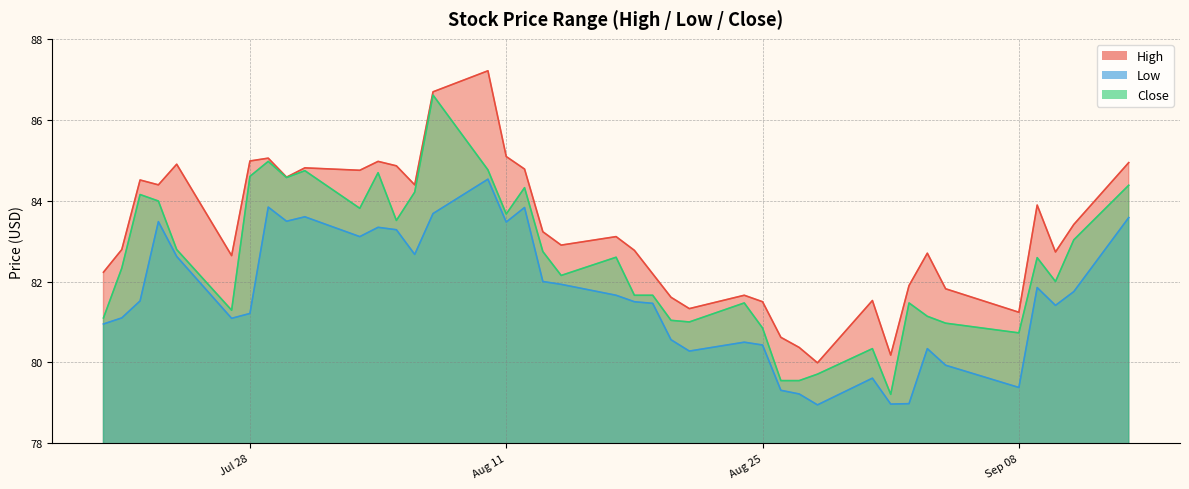

Where is the first local maximum for Close?

2020-07-22